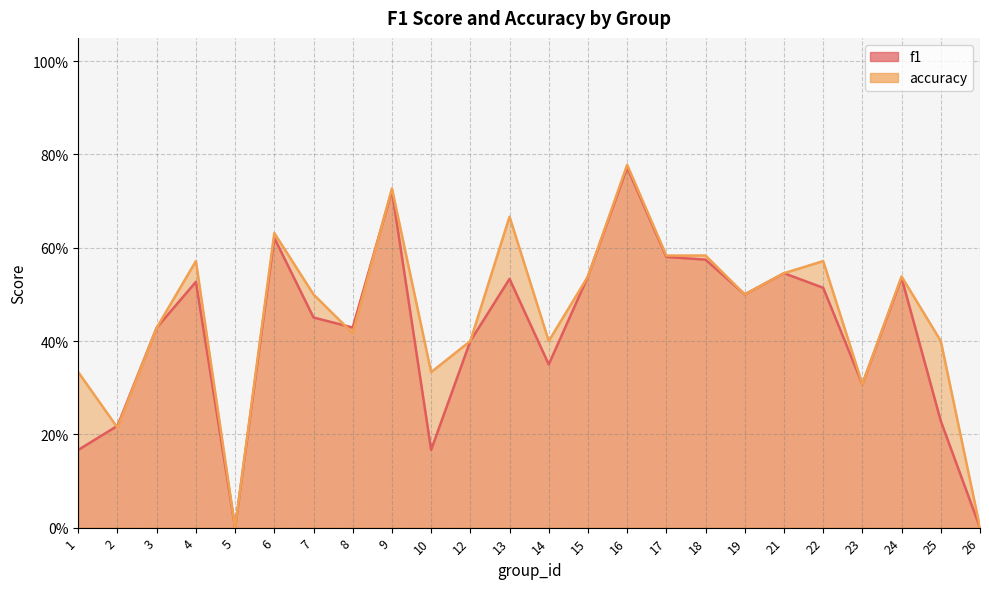

In f1, how many points are lower than both neighbors (excluding endpoints)?

6